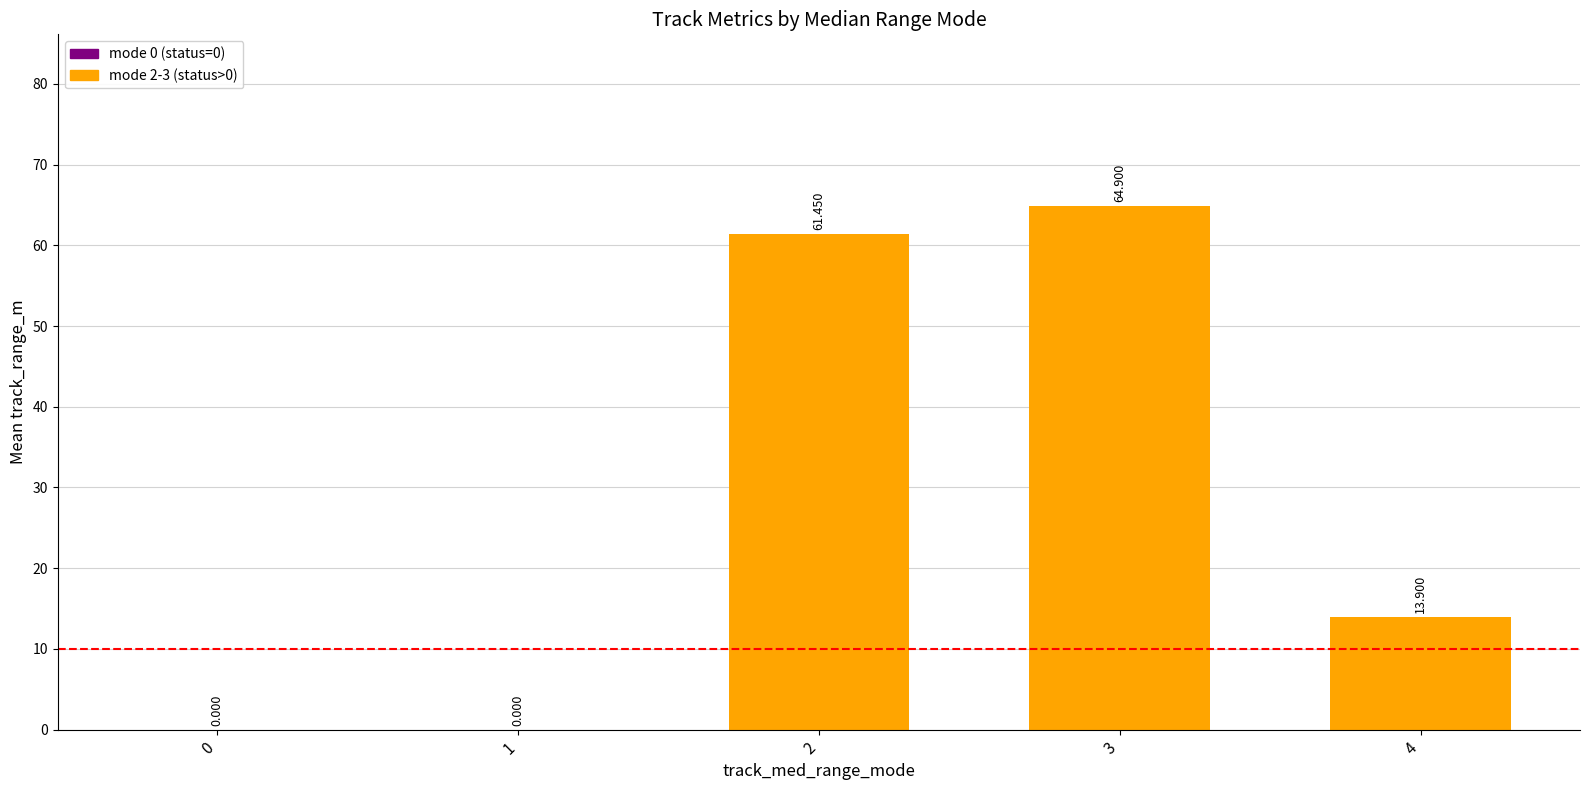

What is the average value?

28.1